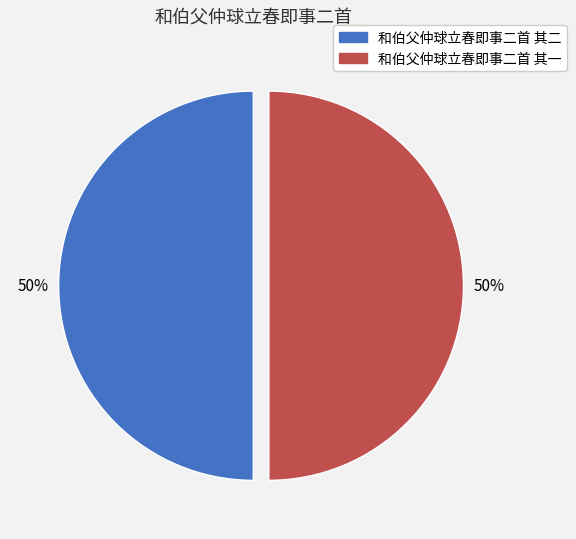

To the nearest percent, what is the average slice percentage?

50%